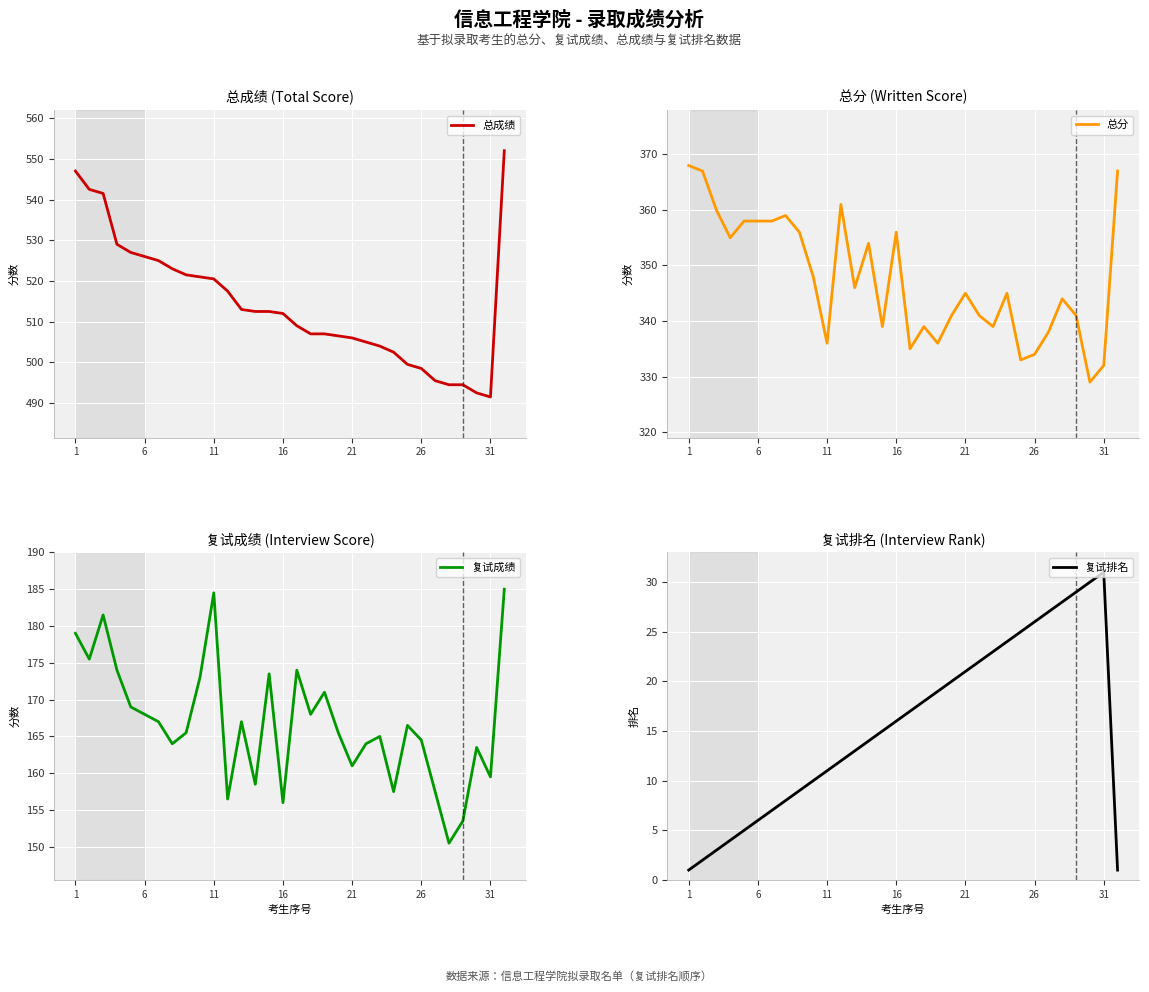

What is the lowest value of the 复试成绩 series?

150.5